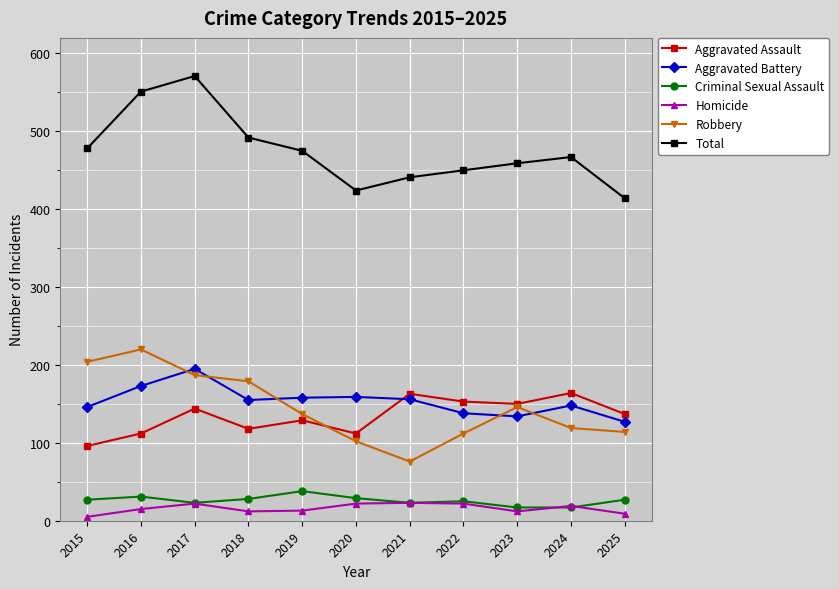

Which category has the highest value across all series?

2017